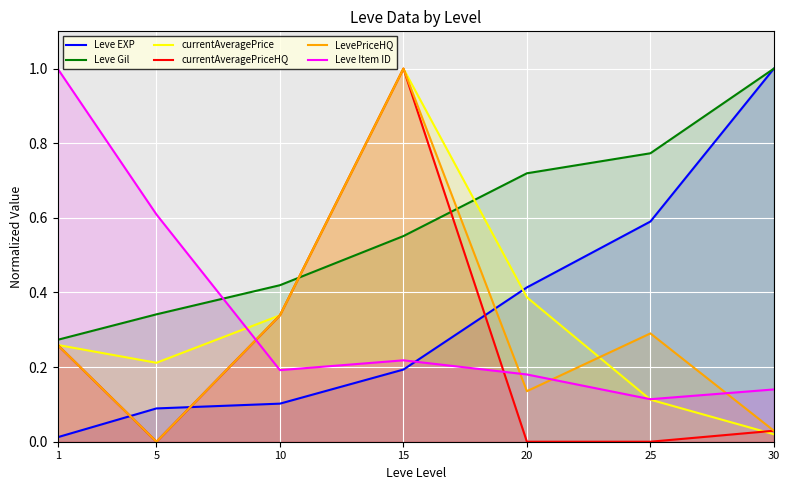

Which category has the highest value across all series?

30